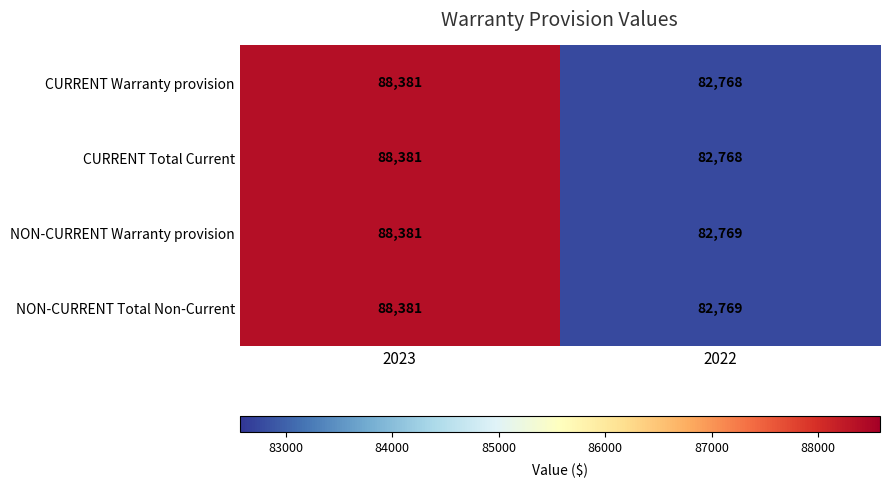

What is the total value across all series at 2023?

353524